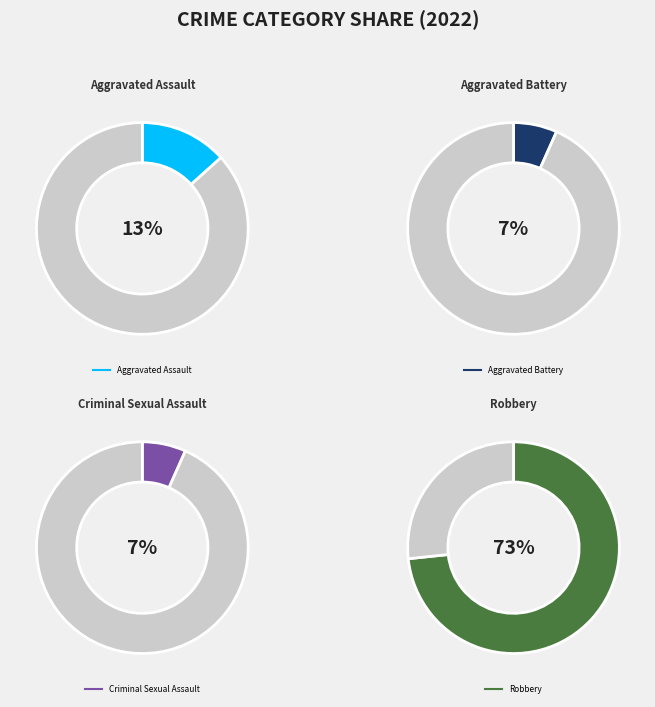

Combined, what portion of the pie is Aggravated Assault and Criminal Sexual Assault?

20.0%